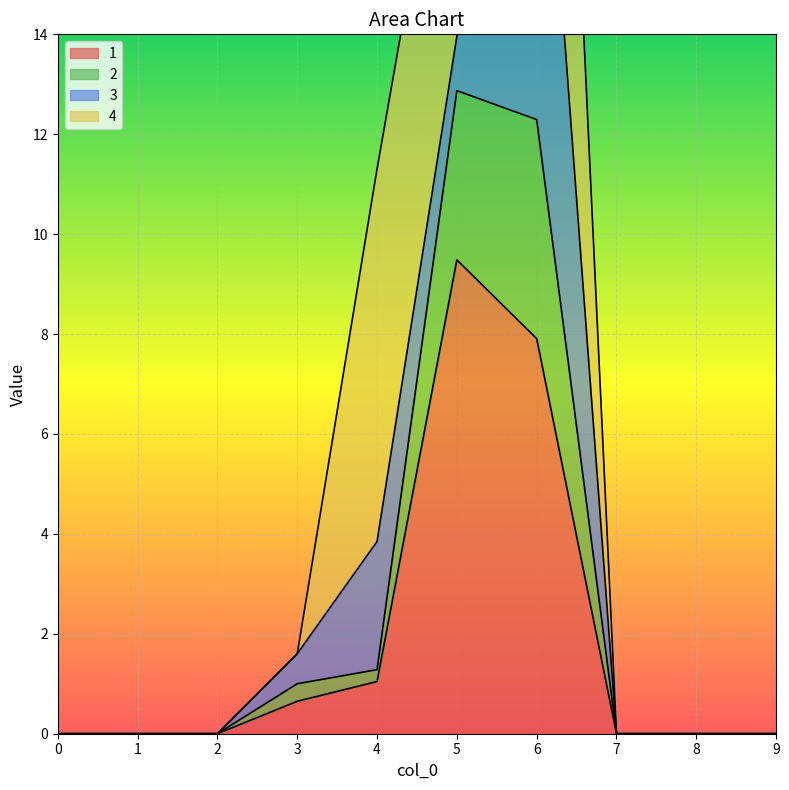

The value of 1 at 0 is -4.9. True or false?

False